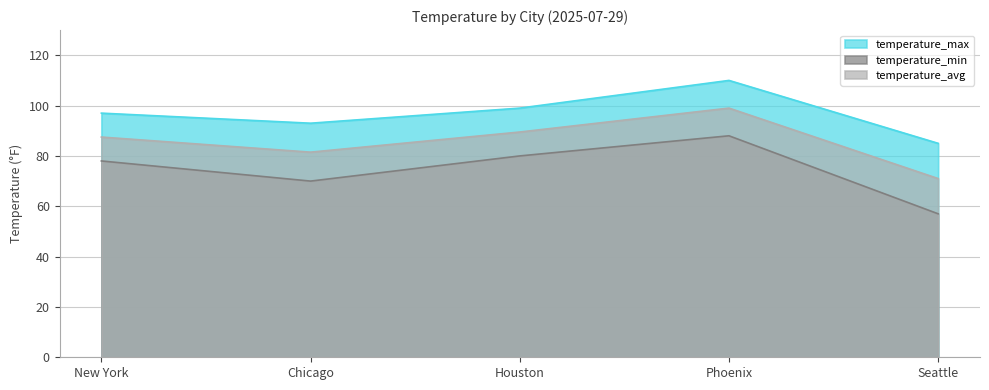

Reading left to right, extract all data points from this chart.

temperature_max: New York=97.0	Chicago=93.0	Houston=99.0	Phoenix=110.0	Seattle=85.0
temperature_min: New York=78.0	Chicago=70.0	Houston=80.0	Phoenix=88.0	Seattle=57.0
temperature_avg: New York=87.5	Chicago=81.5	Houston=89.5	Phoenix=99.0	Seattle=71.0